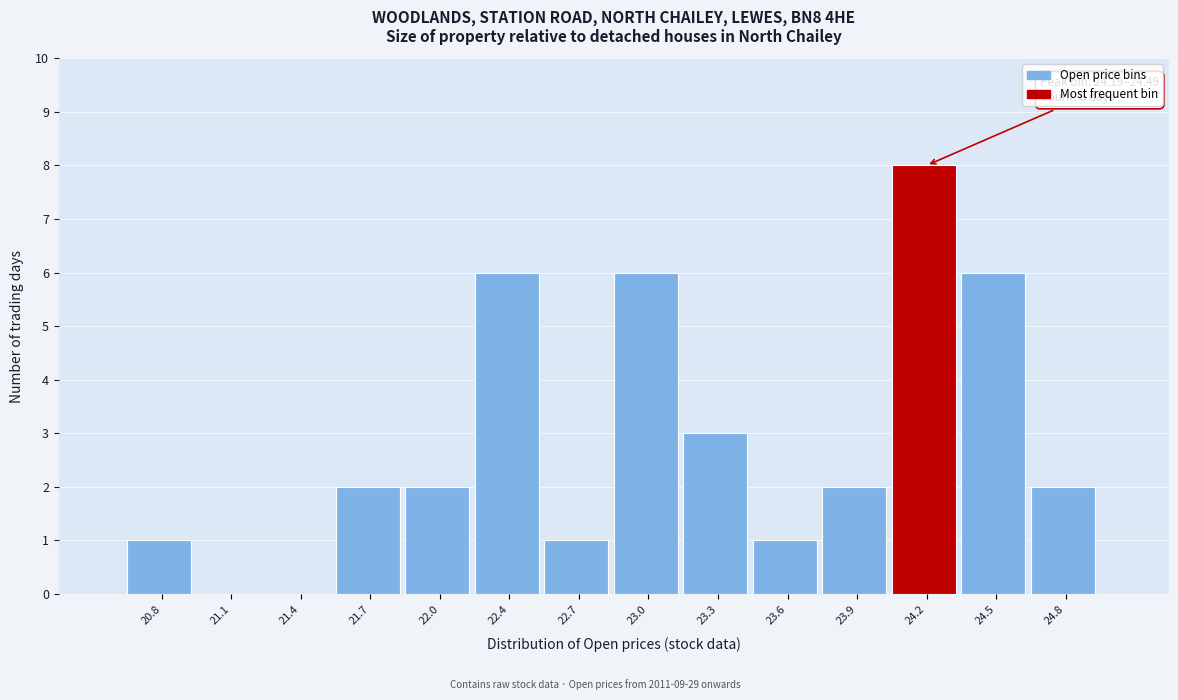

Reading left to right, extract all data points from this chart.

20.8=1	21.1=0	21.4=0	21.7=2	22.0=2	22.4=6	22.7=1	23.0=6	23.3=3	23.6=1	23.9=2	24.2=8	24.5=6	24.8=2